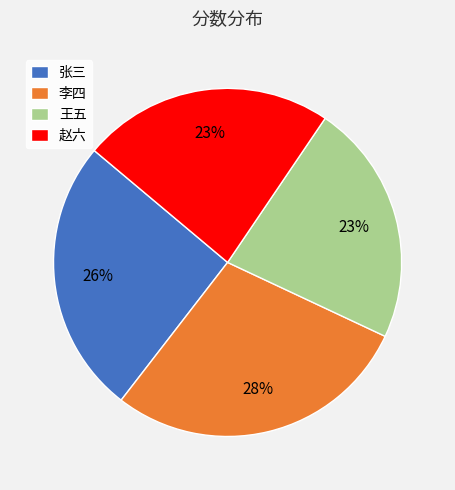

What is the largest slice in the pie chart?

李四